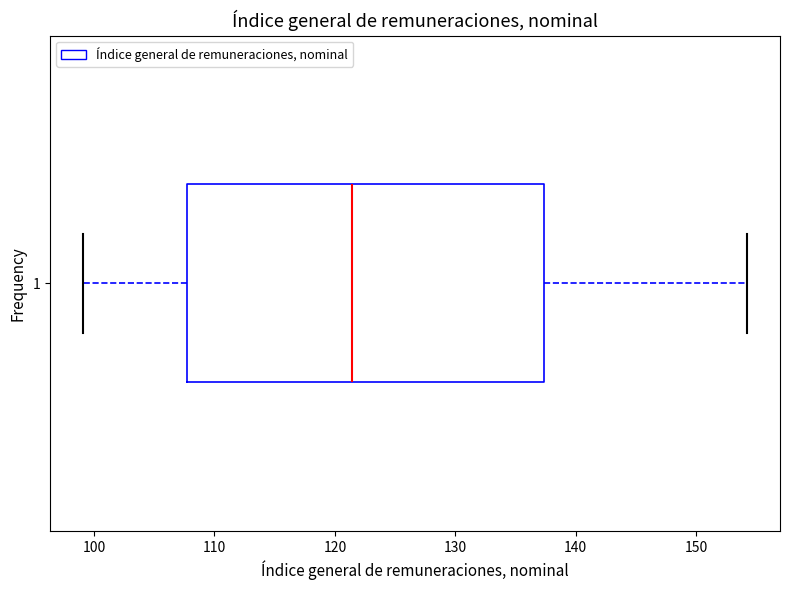

Read this box plot against the x-axis: the position of the median line, the range covered by the box, and the ends of both whiskers. The values are not printed on the chart, so give them approximately, as read against the axis.

median 121, box 108 to 137, whiskers 99 to 154